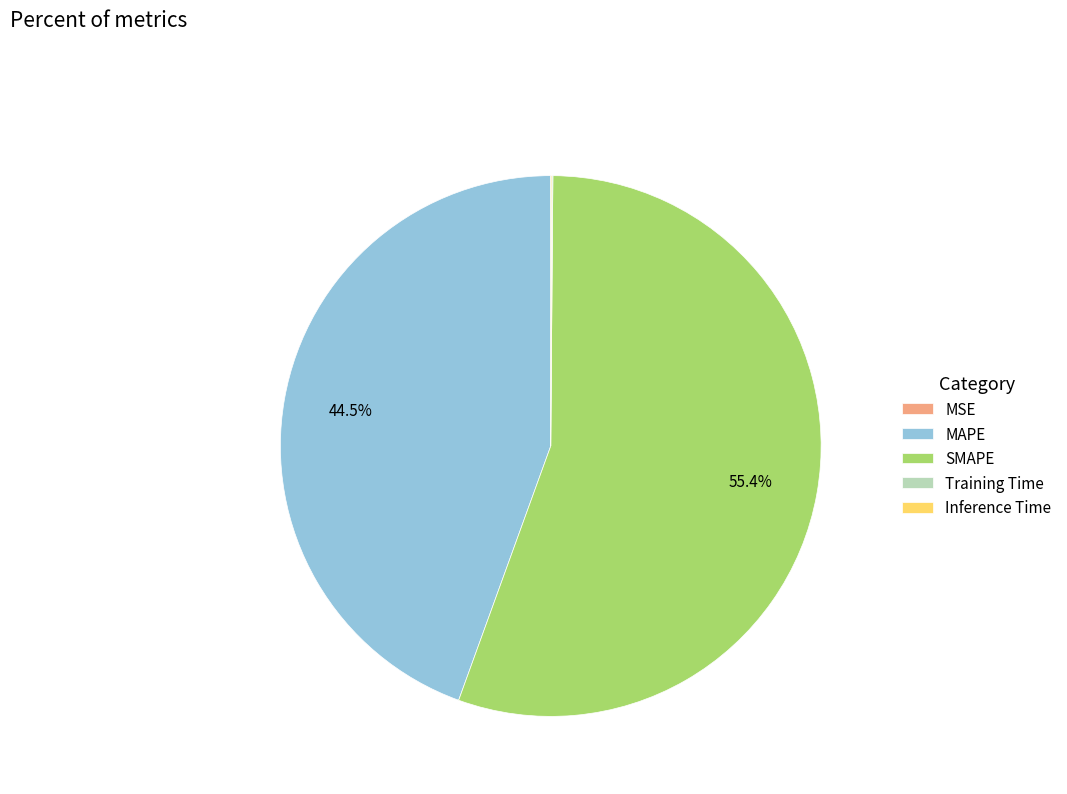

Which slice is the largest?

SMAPE